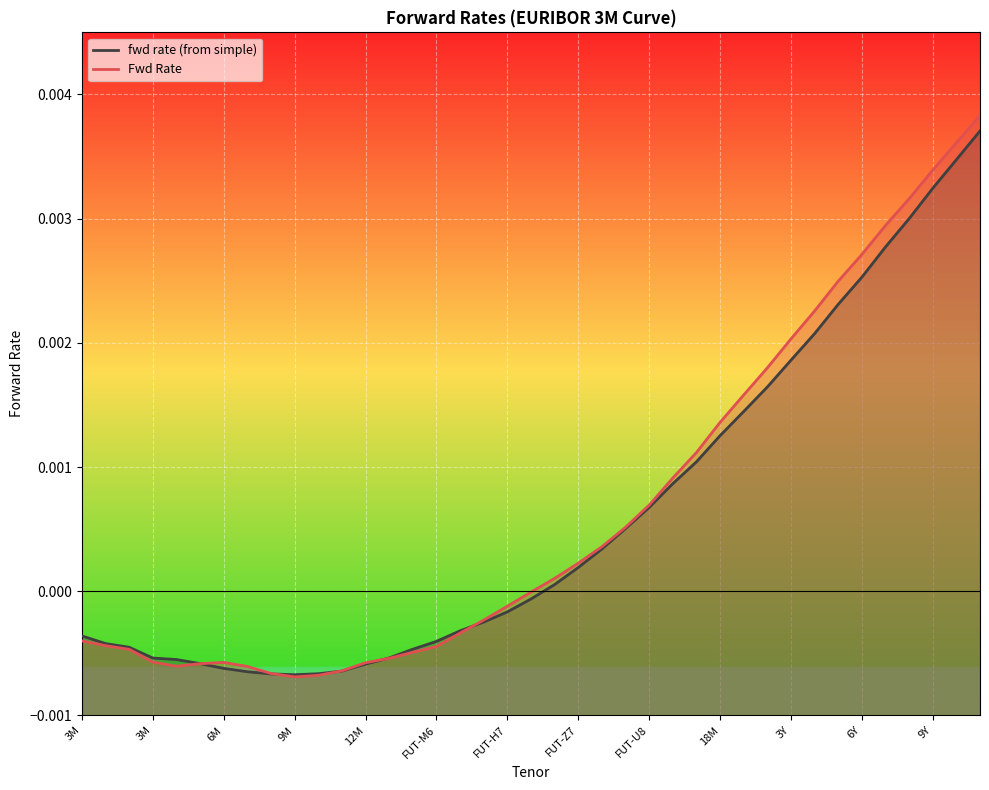

List the series in order of their peak value, lowest first.

fwd rate (from simple), Fwd Rate